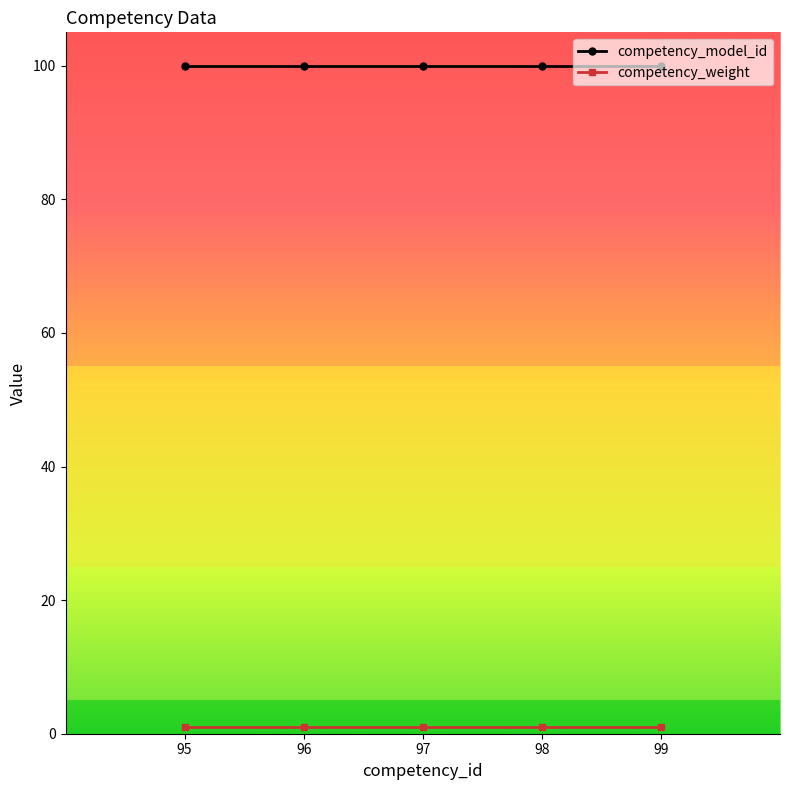

What is the value of the competency_model_id point at the 2nd from the left?

100